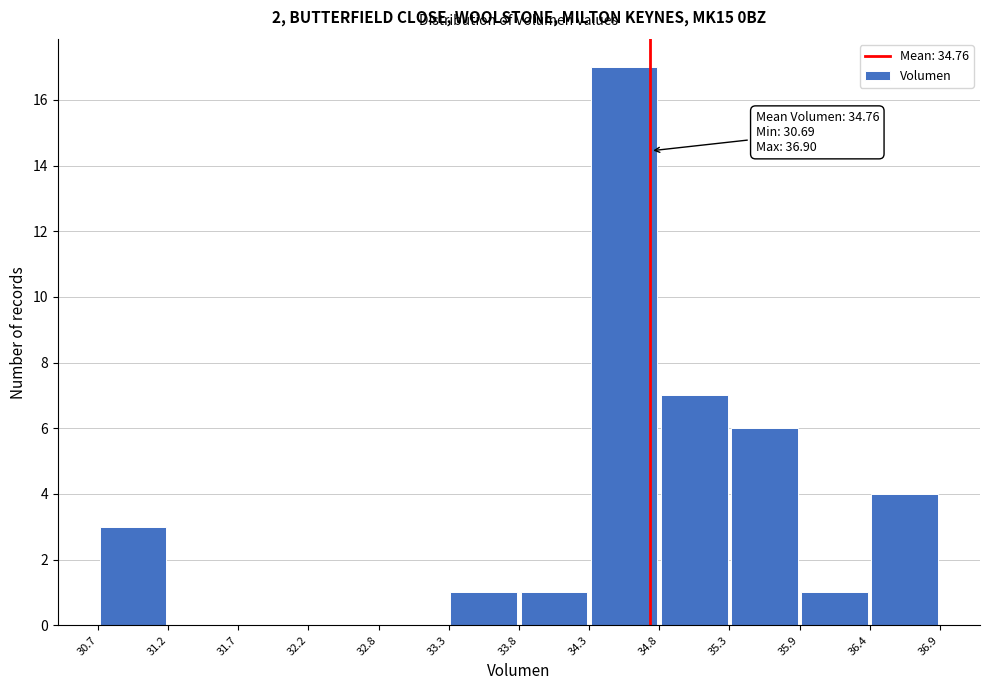

Over which range of the x-axis is the bar tallest?

34.3 to 34.8